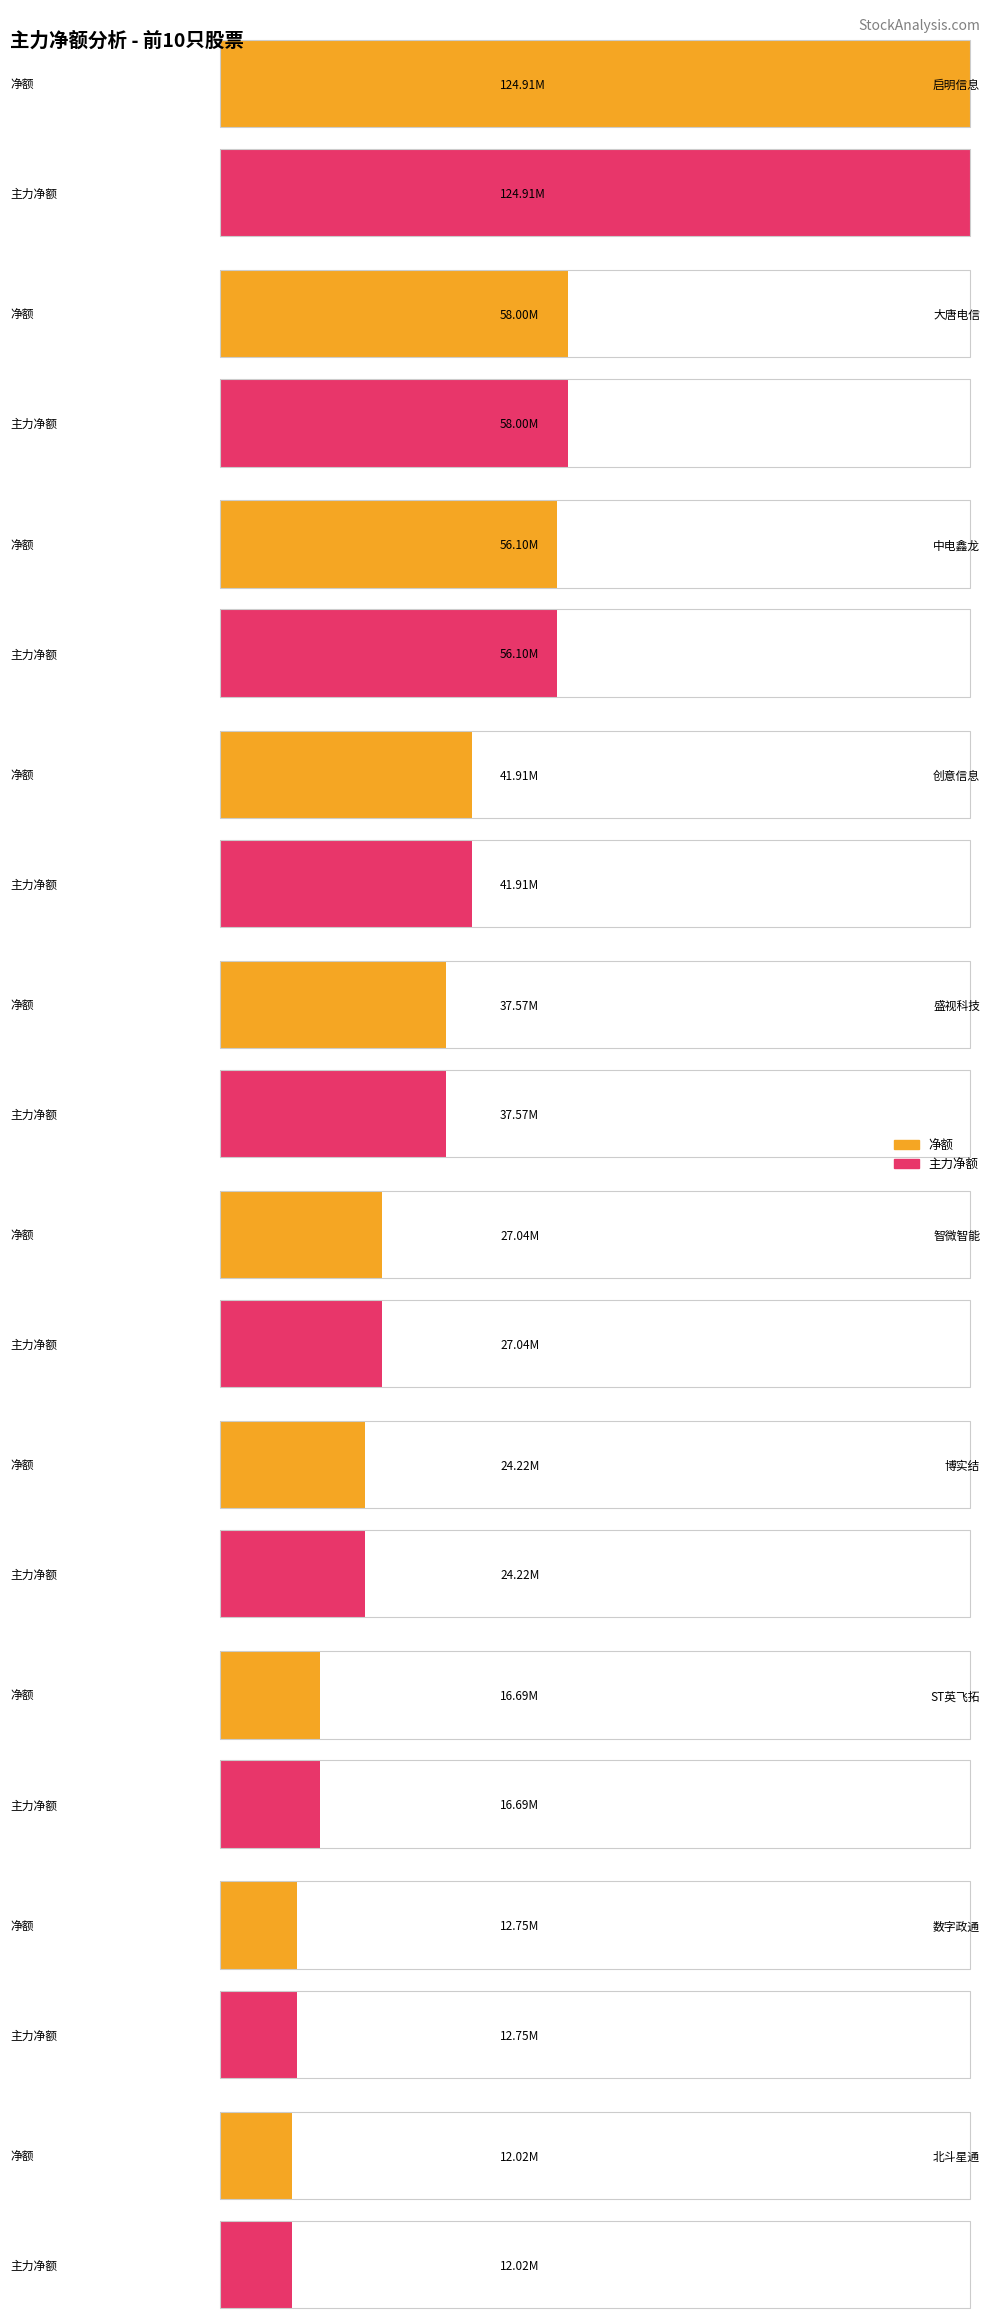

What is the lowest value of the 主力净额 series?

12022254